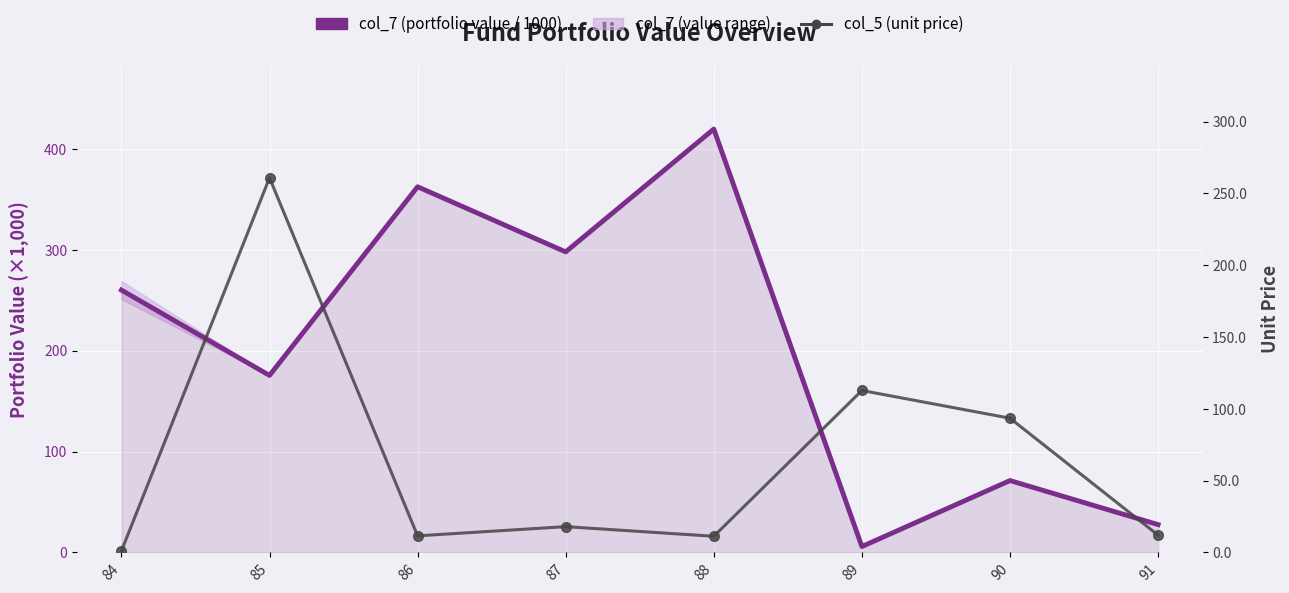

True or false: col_5 (unit price) and col_7 (portfolio value / 1000) cross at least once.

True